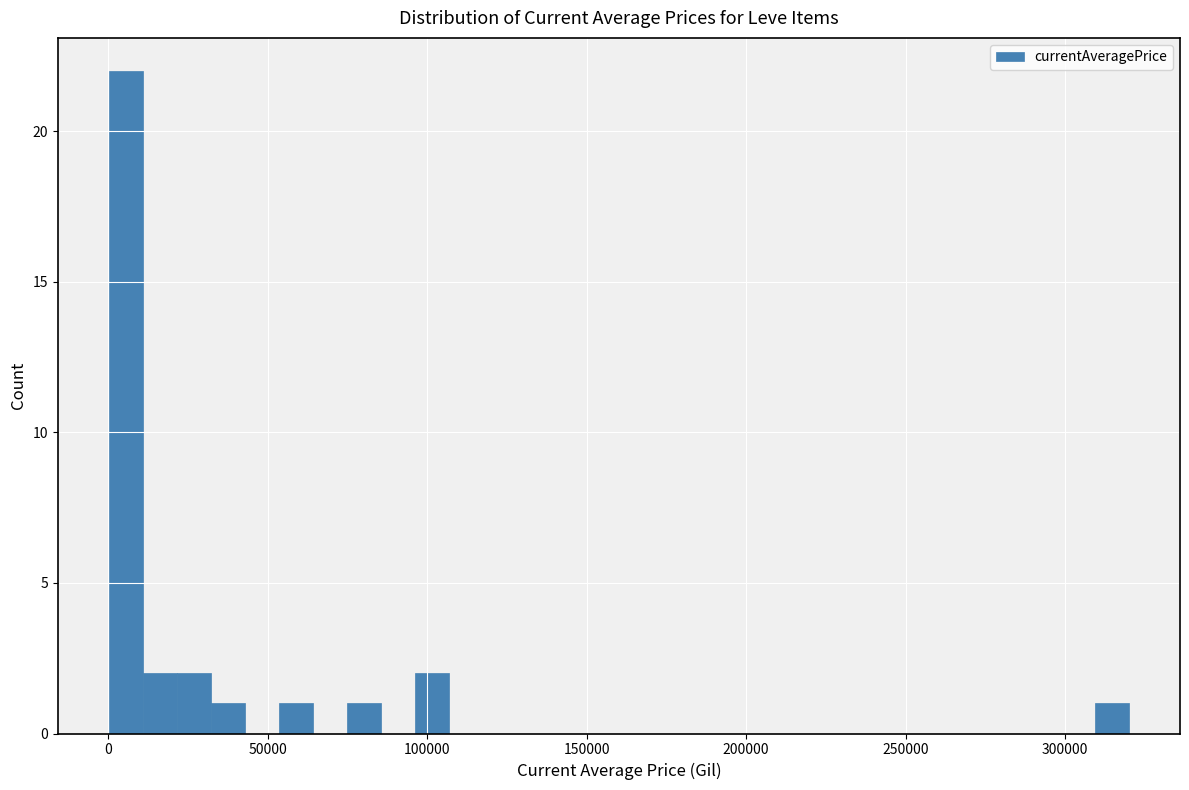

Read against the x-axis, roughly where is the centre of the tallest bar?

5000